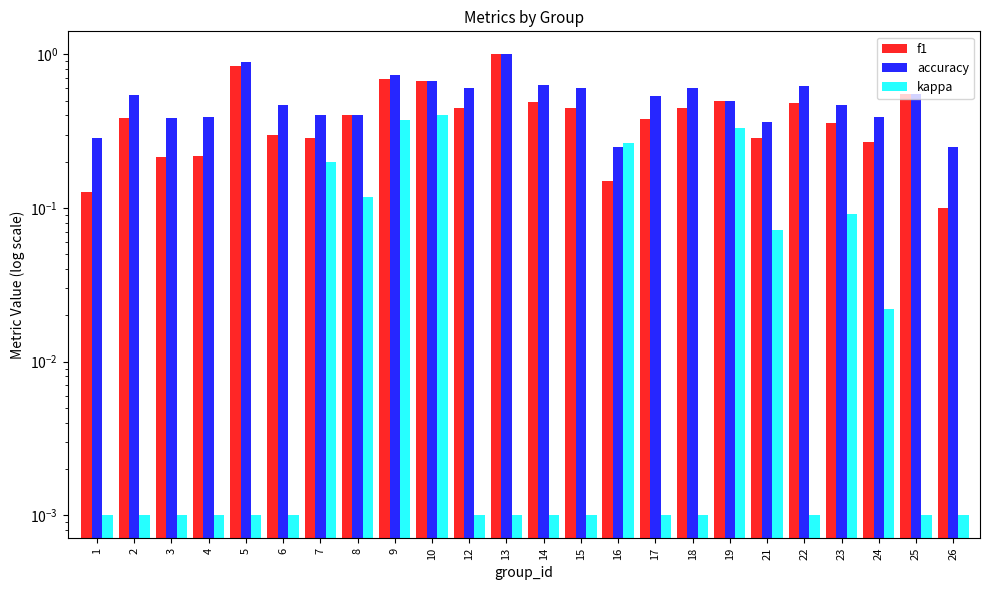

At which category is the sum across all series the highest?

13